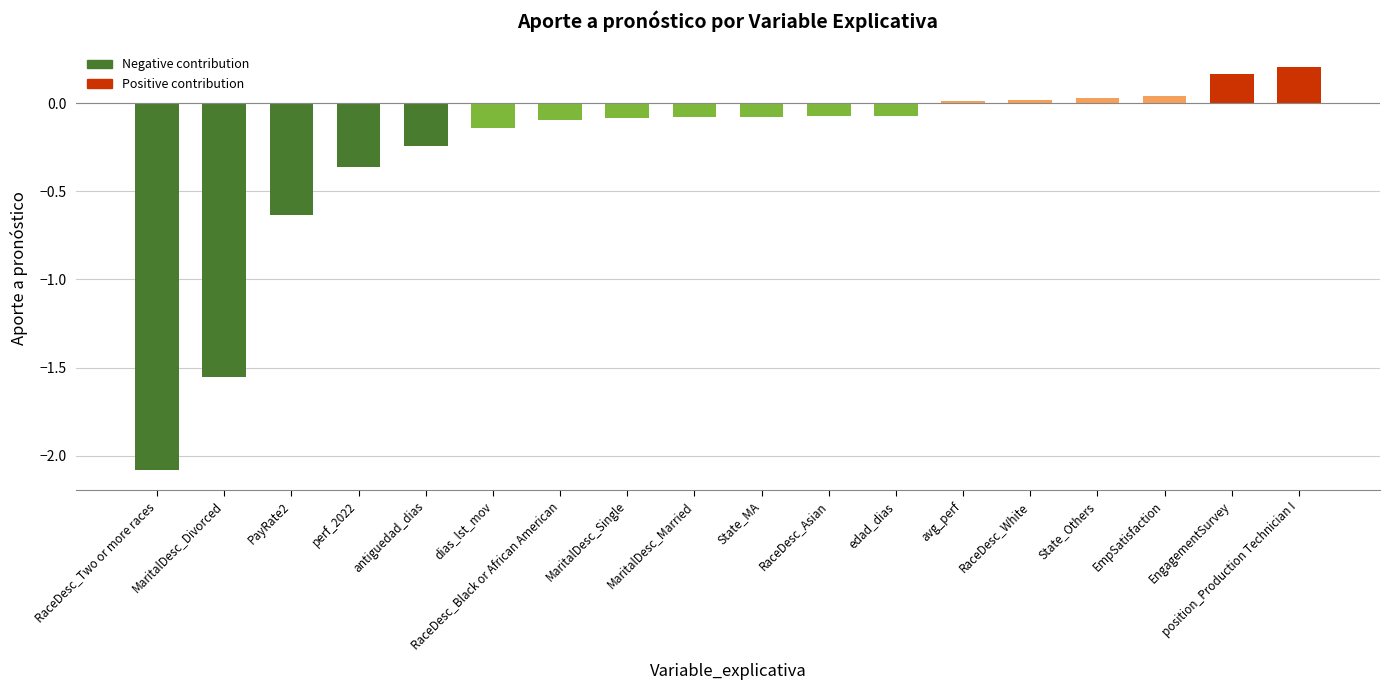

True or false: the data shows -3.1 at RaceDesc_Two or more races.

False